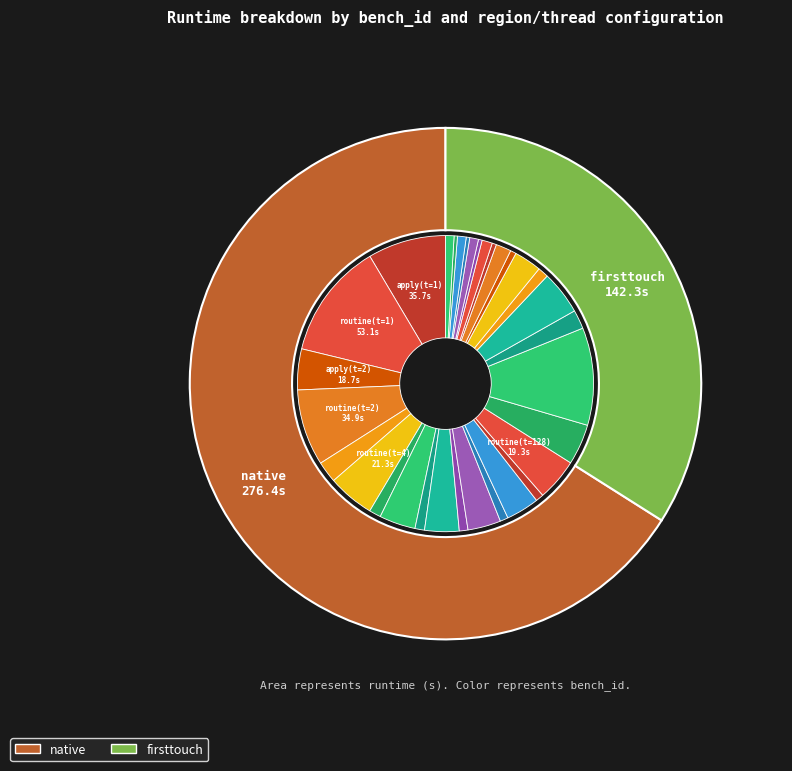

What percentage is the 7 slice, to the nearest percent?

5%